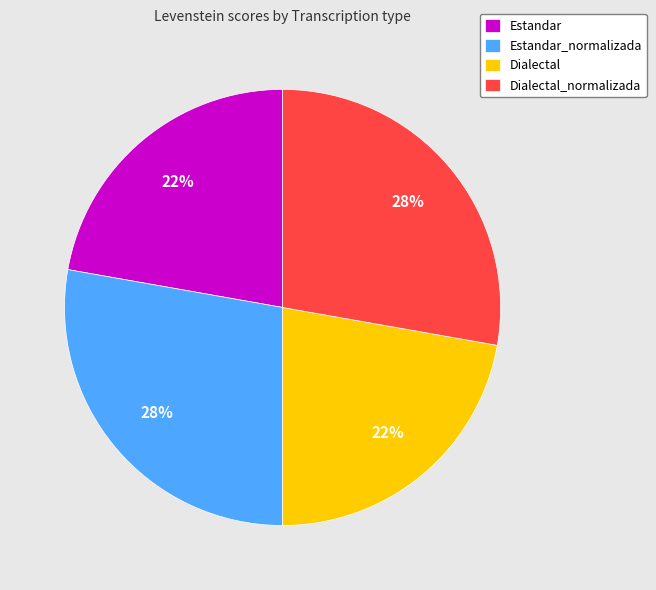

Approximately how many times larger is the value at Dialectal compared to Estandar_normalizada?

0.8